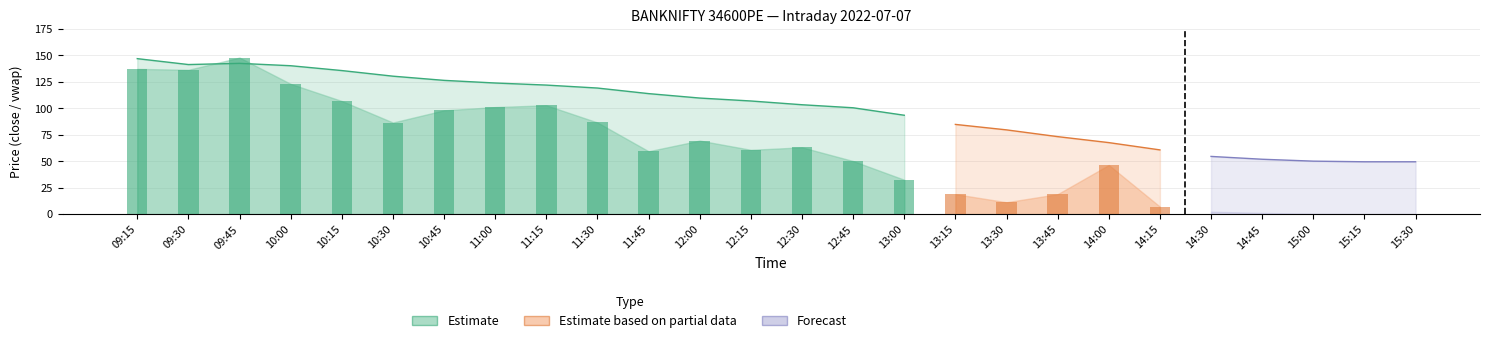

At which label does close reach its minimum?

15:30